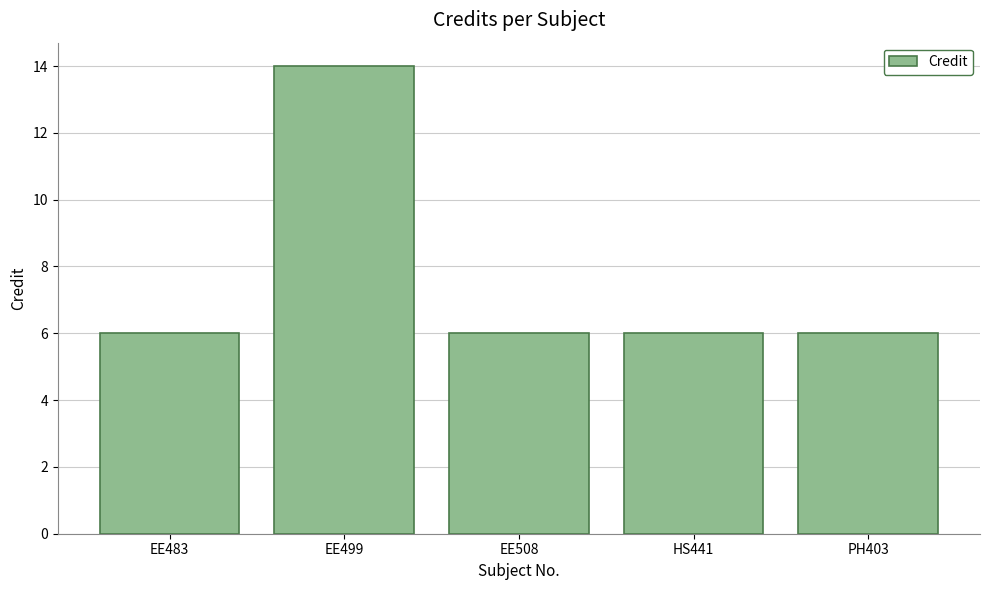

What is the difference between the maximum and minimum values?

8